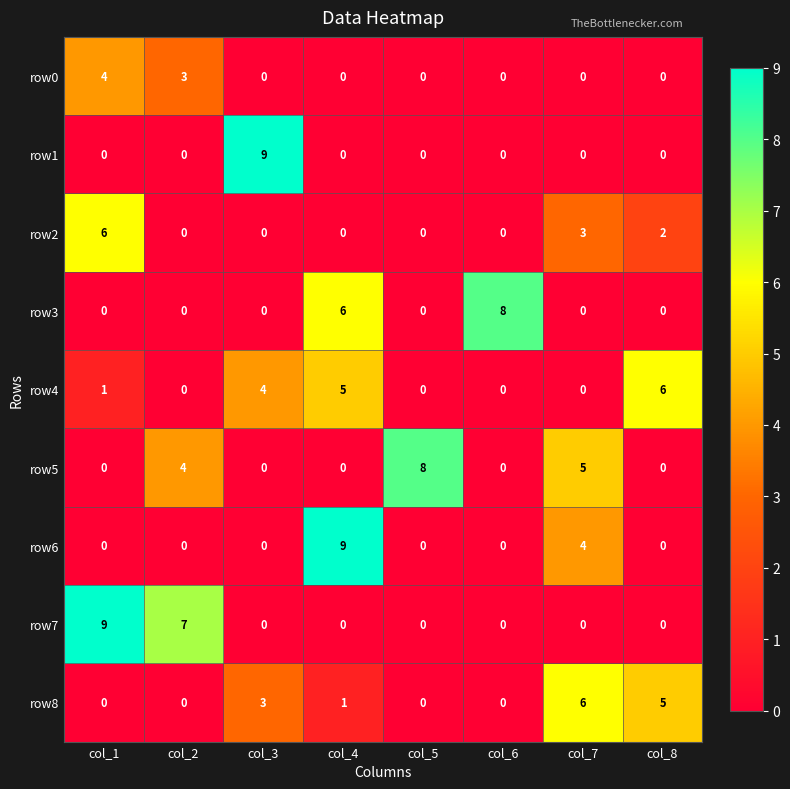

Read the row5 value at col_5.

8